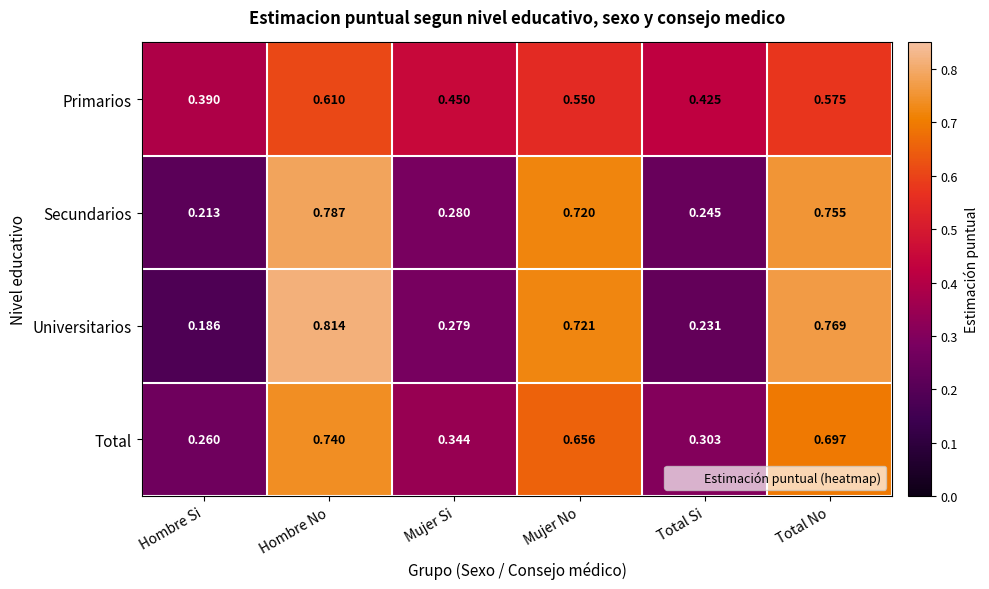

List the series in order of their peak value, lowest first.

Primarios, Total, Secundarios, Universitarios